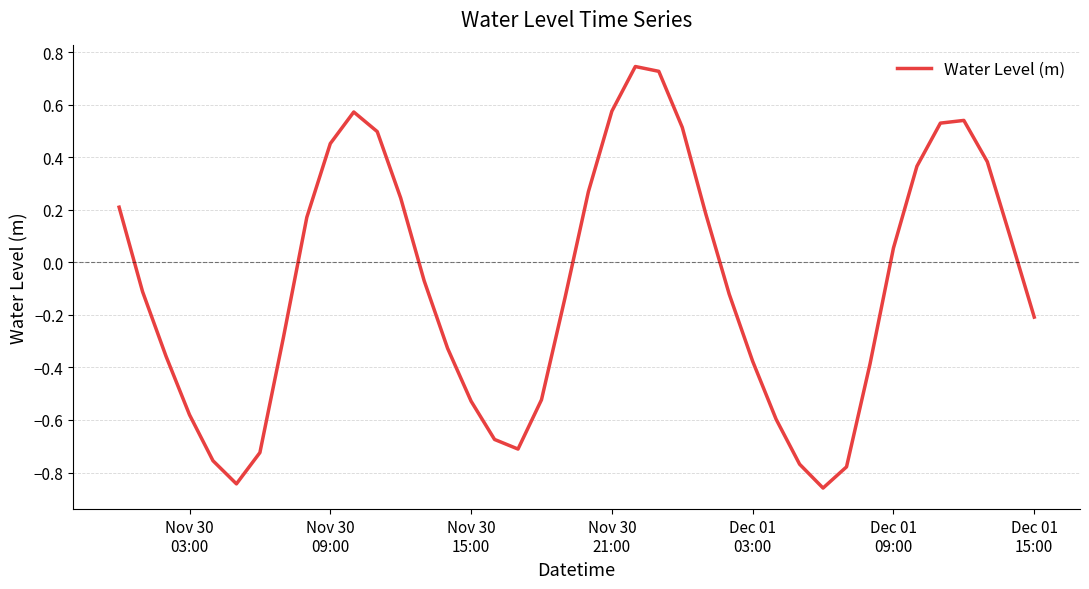

How many lines are shown in the chart?

1